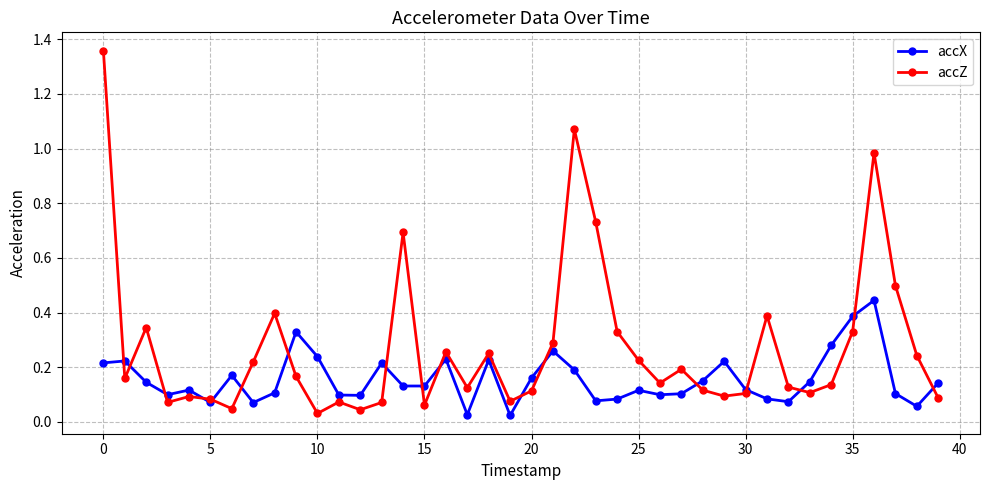

Which series has the largest total across all categories?

accZ